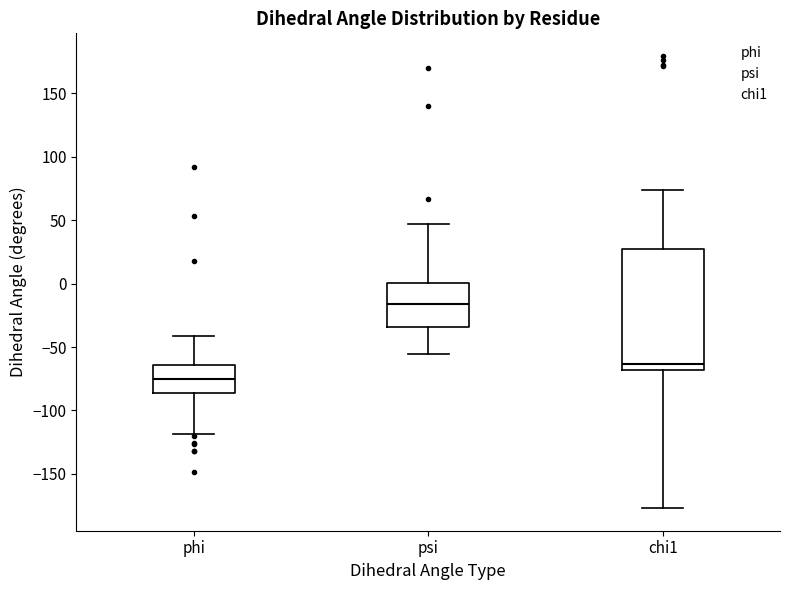

Reading left to right, read every box against the y-axis: the position of its median line, the range the box covers, and the ends of its whiskers. The values are not printed on the chart, so give them approximately, as read against the axis.

phi: median -75, box -85 to -65, whiskers -120 to -40
psi: median -15, box -35 to 0, whiskers -55 to 45
chi1: median -65, box -70 to 25, whiskers -175 to 75